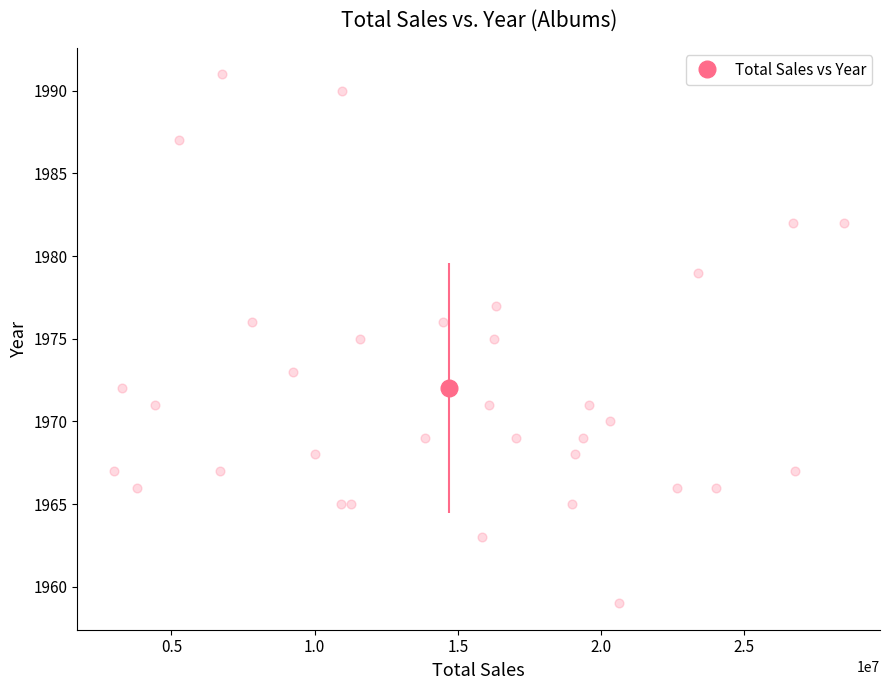

What is the range of X values (max minus min)?

25466465